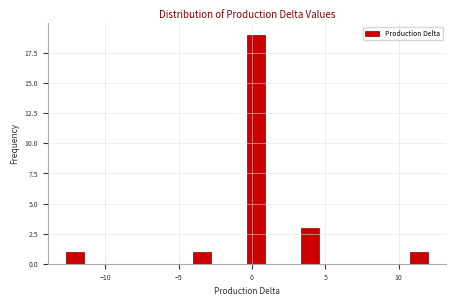

Around what value on the x-axis is the tallest bar? Give the approximate position of its centre, as read against the axis.

0.5